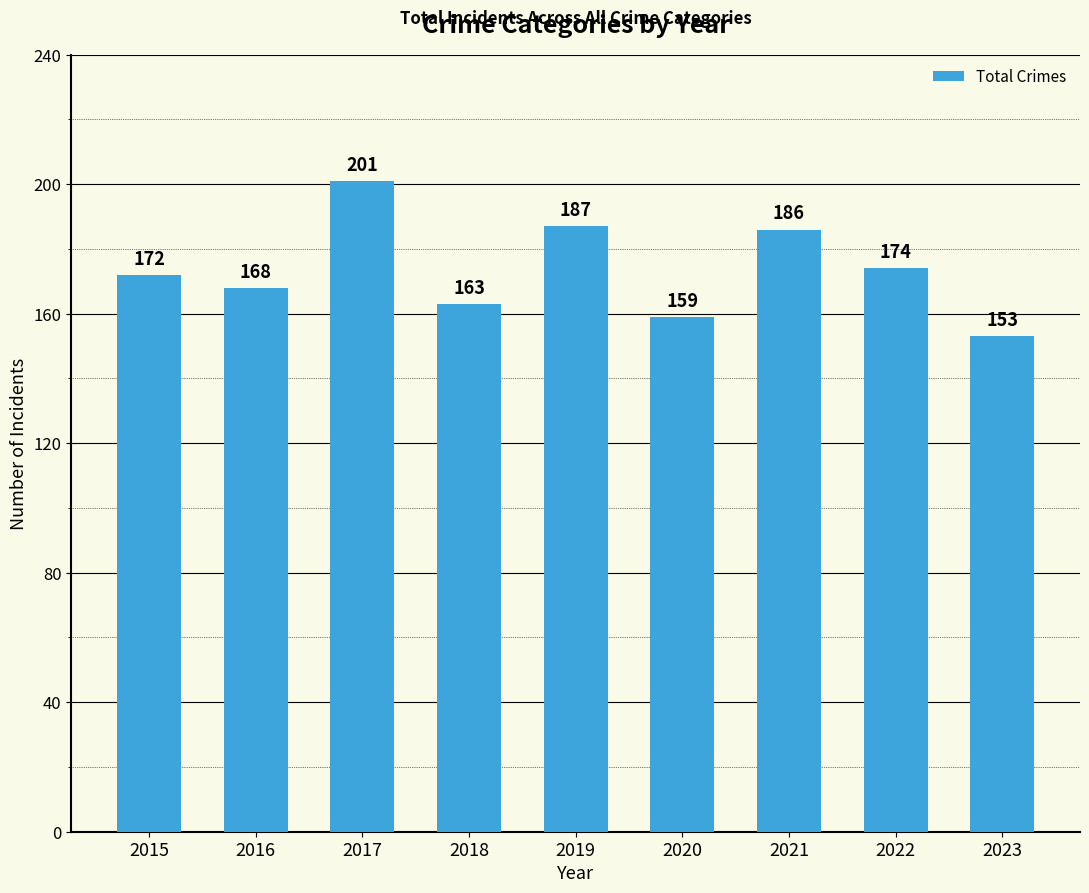

How many data points are less than 172?

4